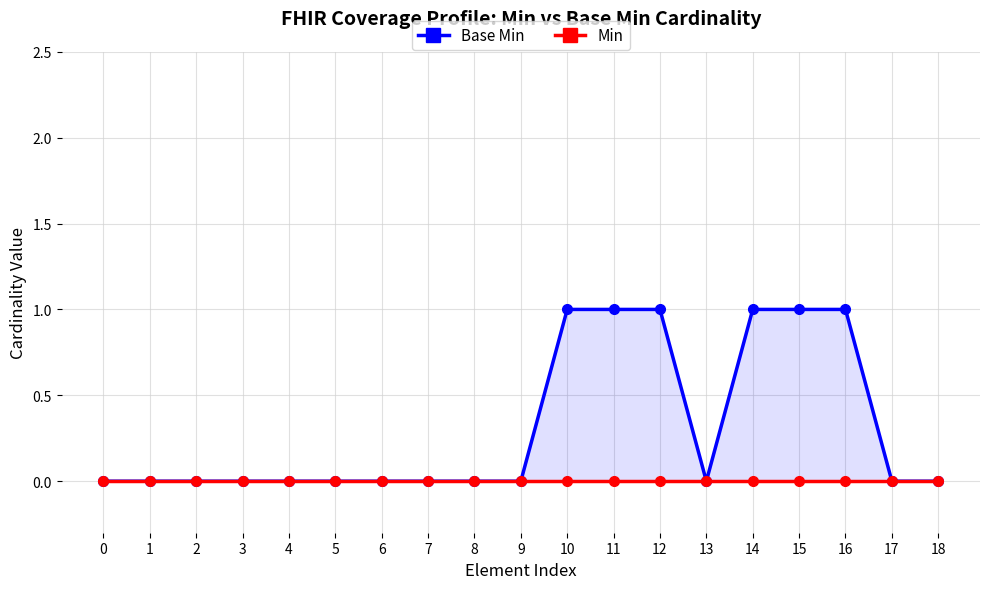

Reading left to right, list all the values displayed in this chart.

Base Min: 0=0	1=0	2=0	3=0	4=0	5=0	6=0	7=0	8=0	9=0	10=1	11=1	12=1	13=0	14=1	15=1	16=1	17=0	18=0
Min: 0=0	1=0	2=0	3=0	4=0	5=0	6=0	7=0	8=0	9=0	10=0	11=0	12=0	13=0	14=0	15=0	16=0	17=0	18=0